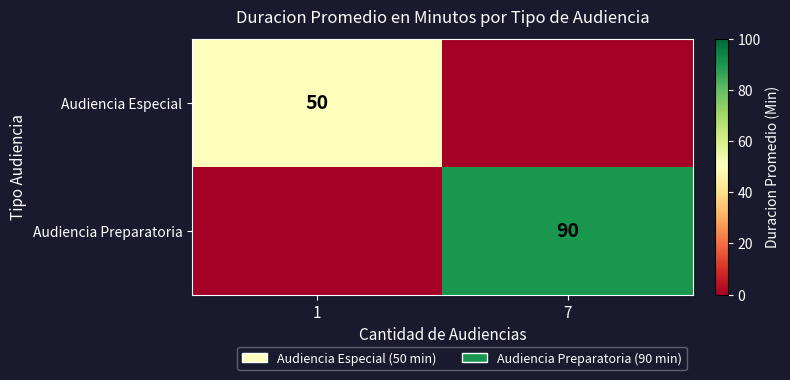

The Audiencia Especial series shows 19 at 1. True or false?

False